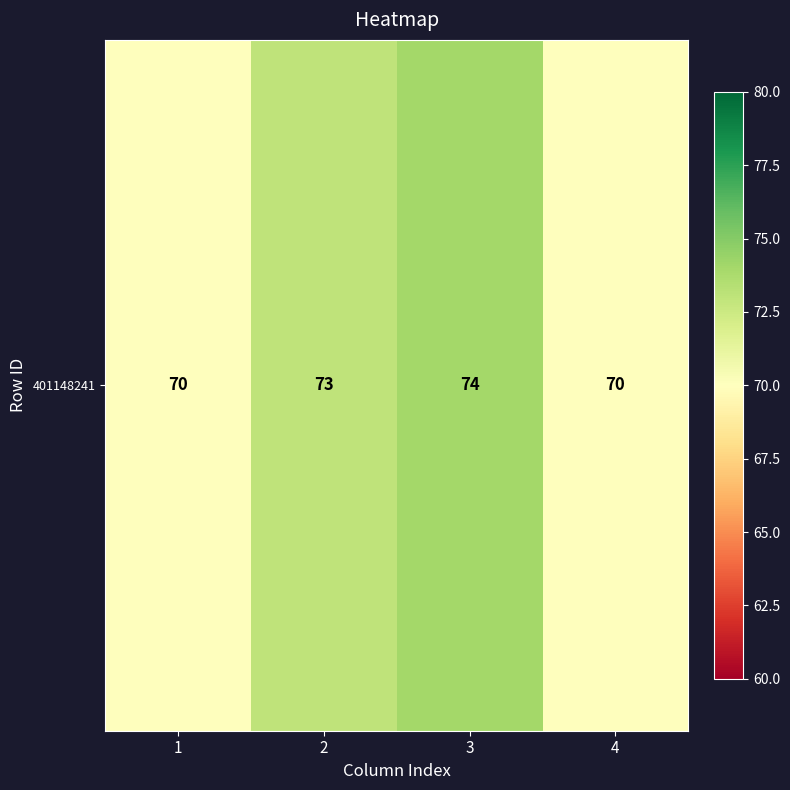

How many data points are less than 73?

2